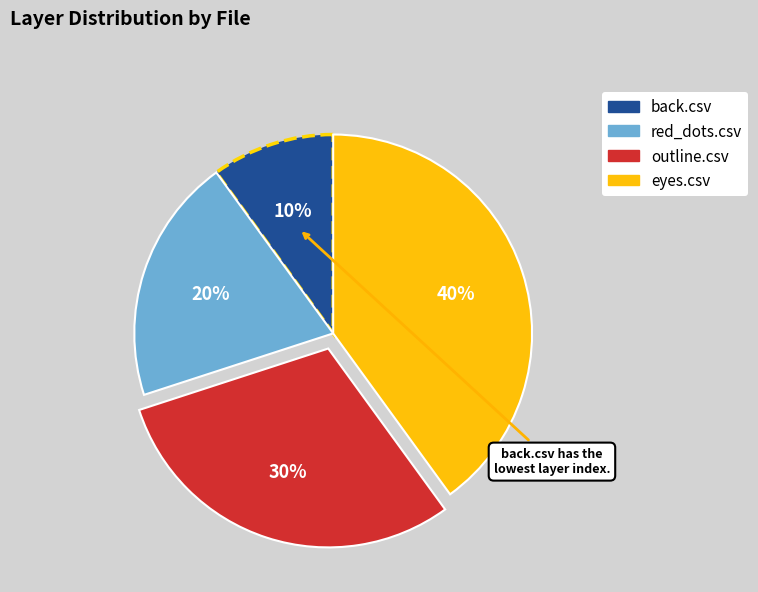

Do red_dots.csv and eyes.csv together represent more than half of the pie?

Yes